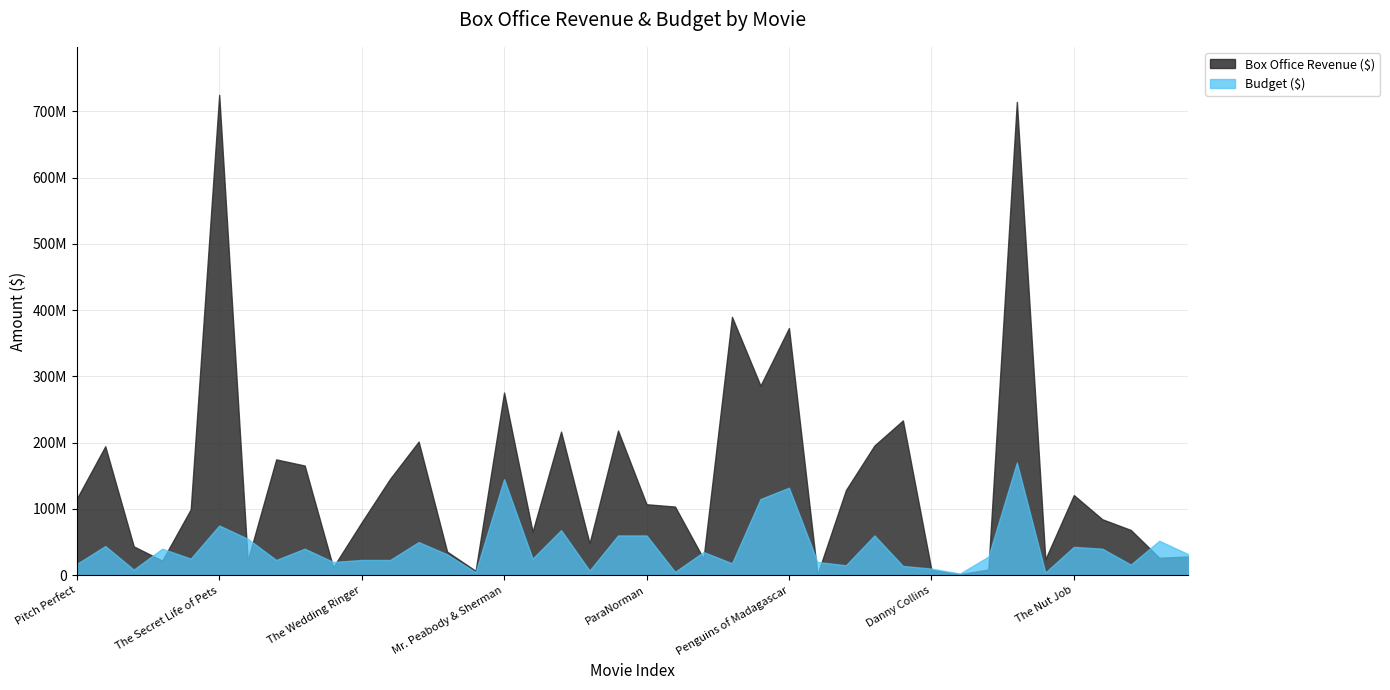

After their last crossing, which series has the higher values: Box Office Revenue ($) or Budget ($)?

Budget ($)